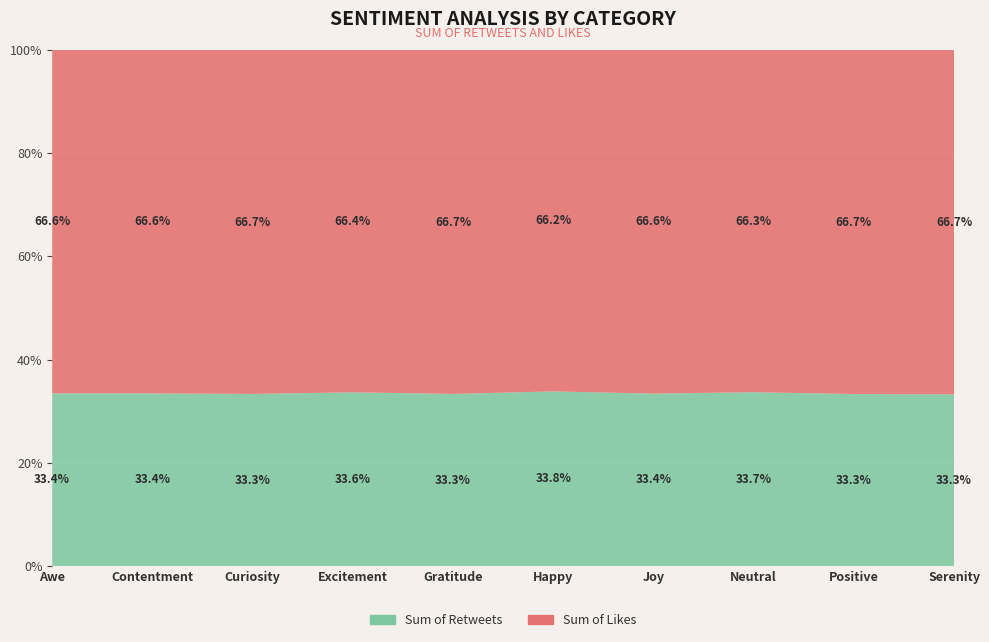

Reading left to right, transcribe all the data shown in this chart.

Sum of Retweets: 201	470	344	943	420	323	1087	370	849	317
Sum of Likes: 400	936	688	1860	840	632	2168	729	1700	636